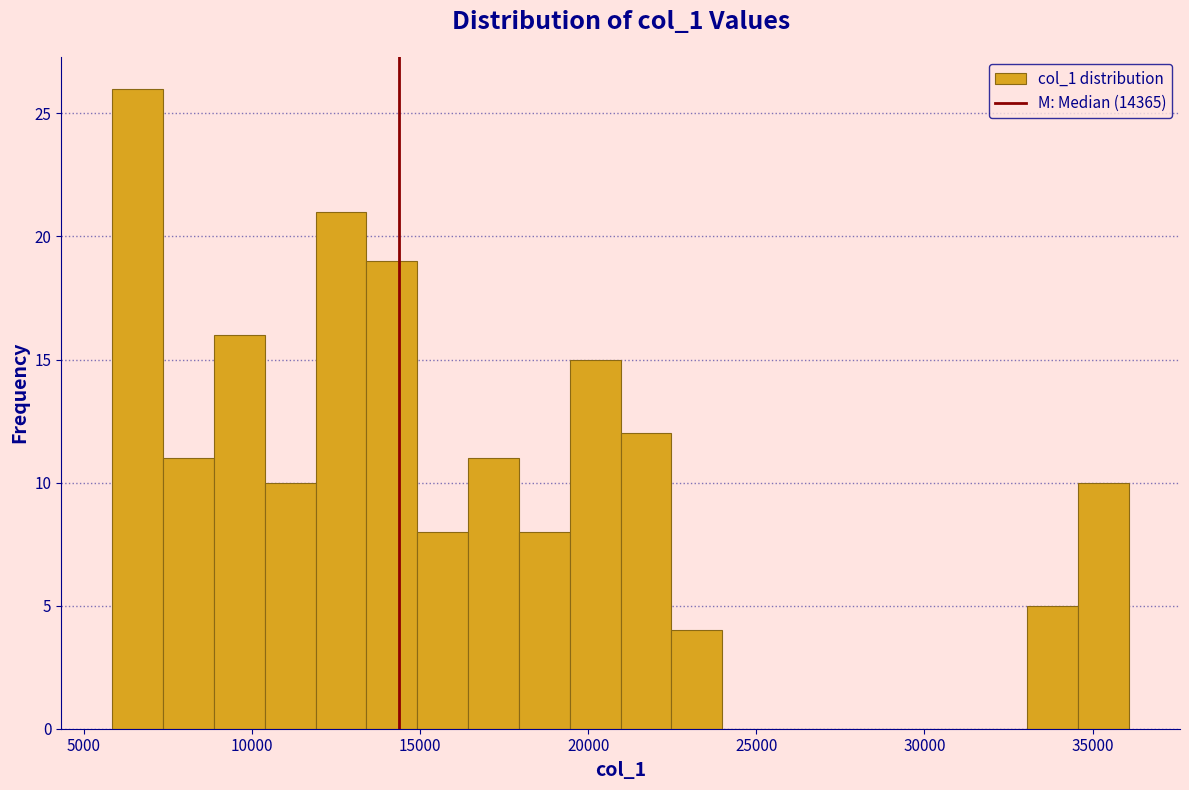

Around what value on the x-axis is the tallest bar? Give the approximate position of its centre, as read against the axis.

6500